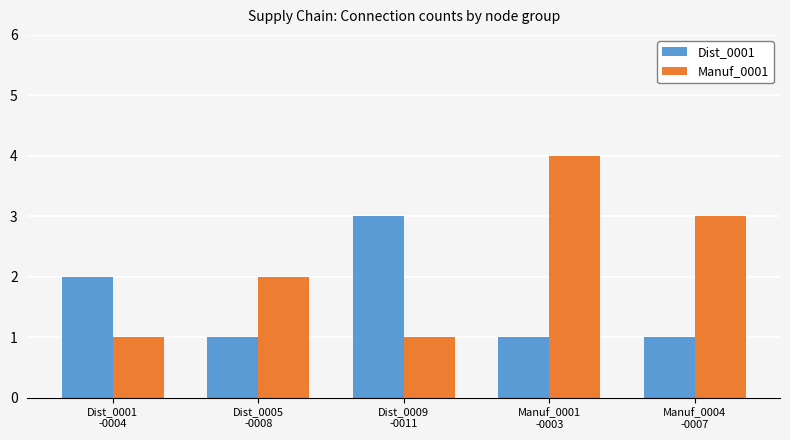

Reading right to left, list all the values displayed in this chart.

Dist_0001: 1	1	3	1	2
Manuf_0001: 3	4	1	2	1